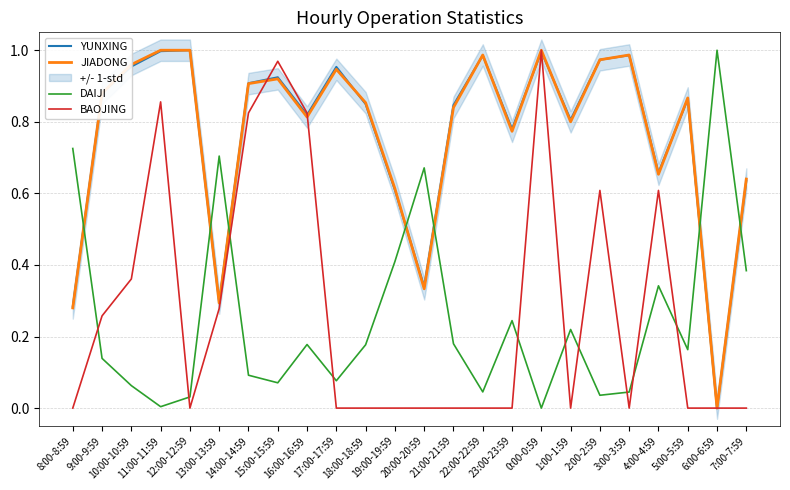

What is the maximum value shown in the chart?

1.0